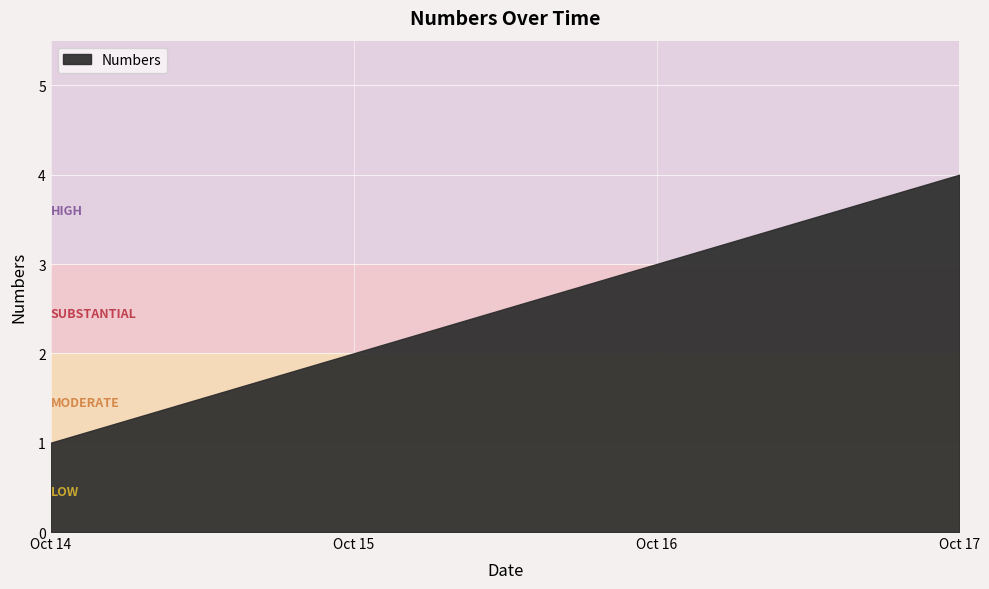

Reading left to right, extract all data points from this chart.

Oct 14=1	Oct 15=2	Oct 16=3	Oct 17=4